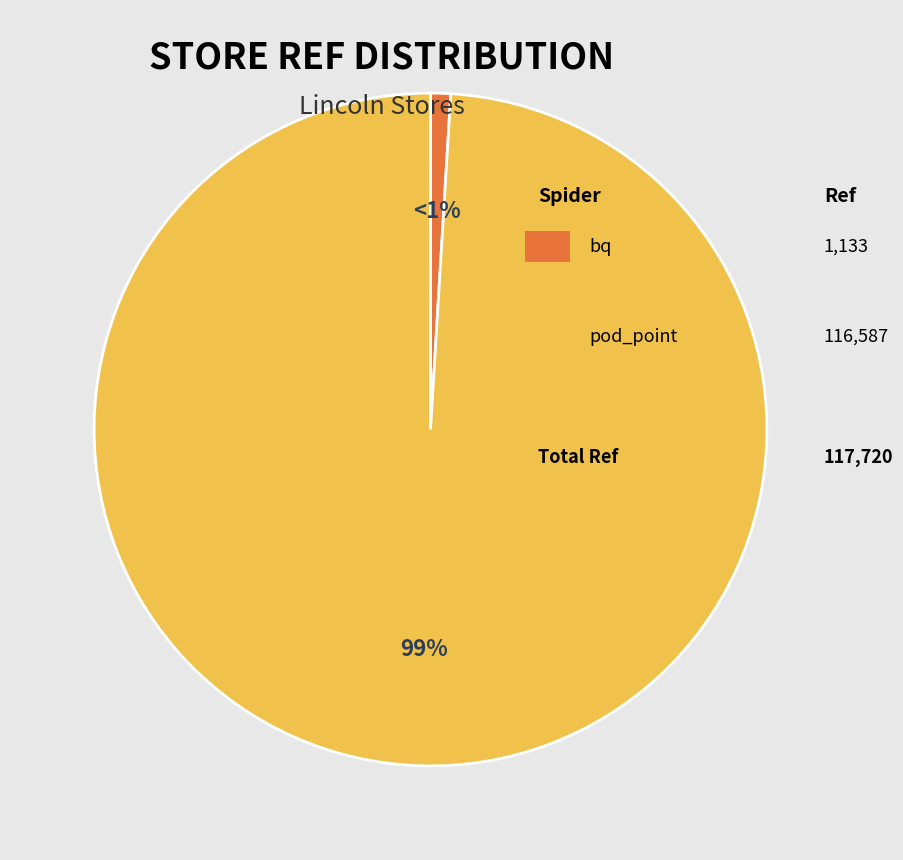

Is there a majority slice in this chart?

Yes